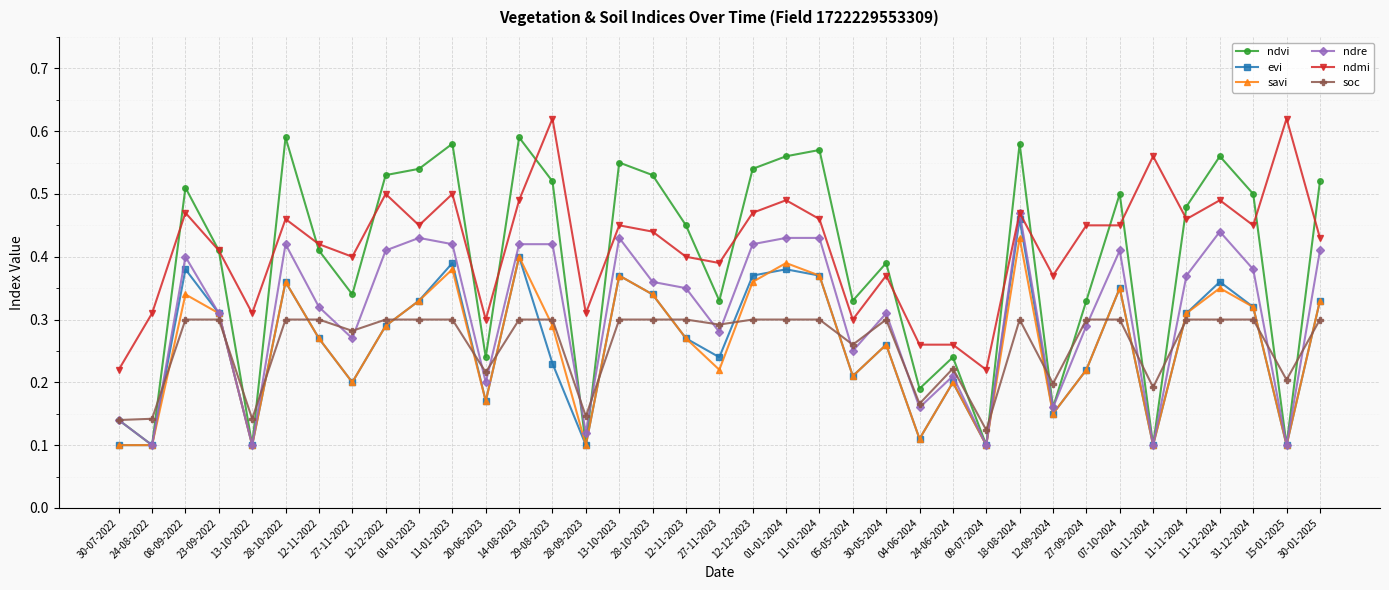

What is the label of the 26th point from the left?

24-06-2024